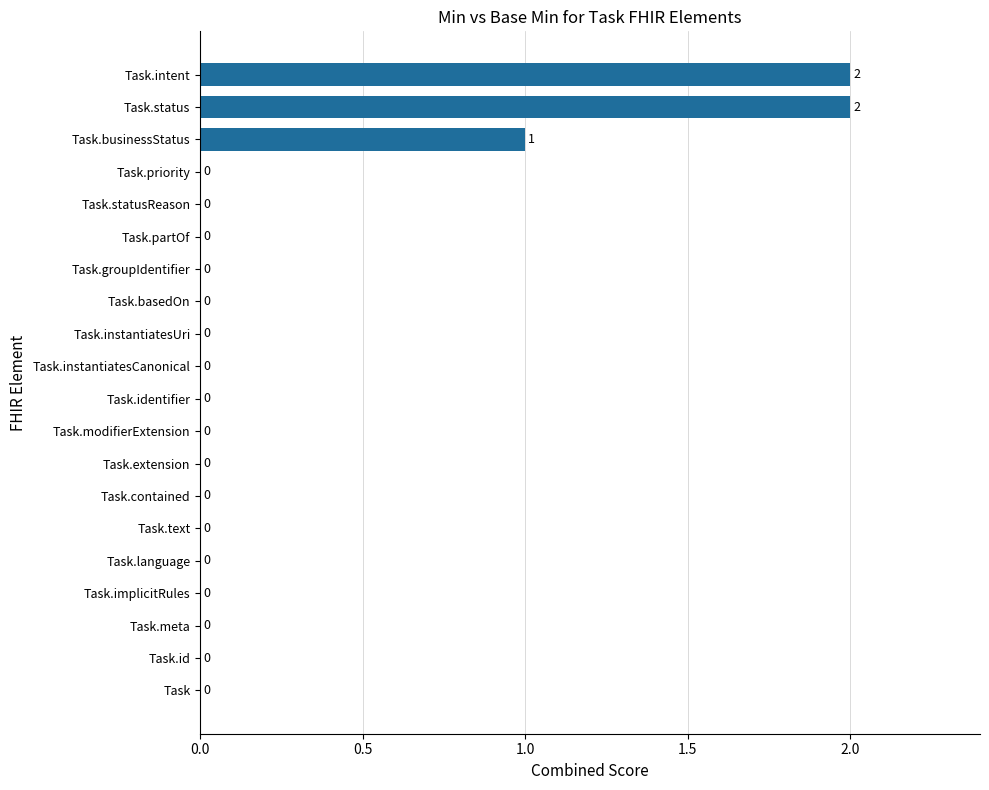

True or false: the data shows 0 at Task.identifier.

True